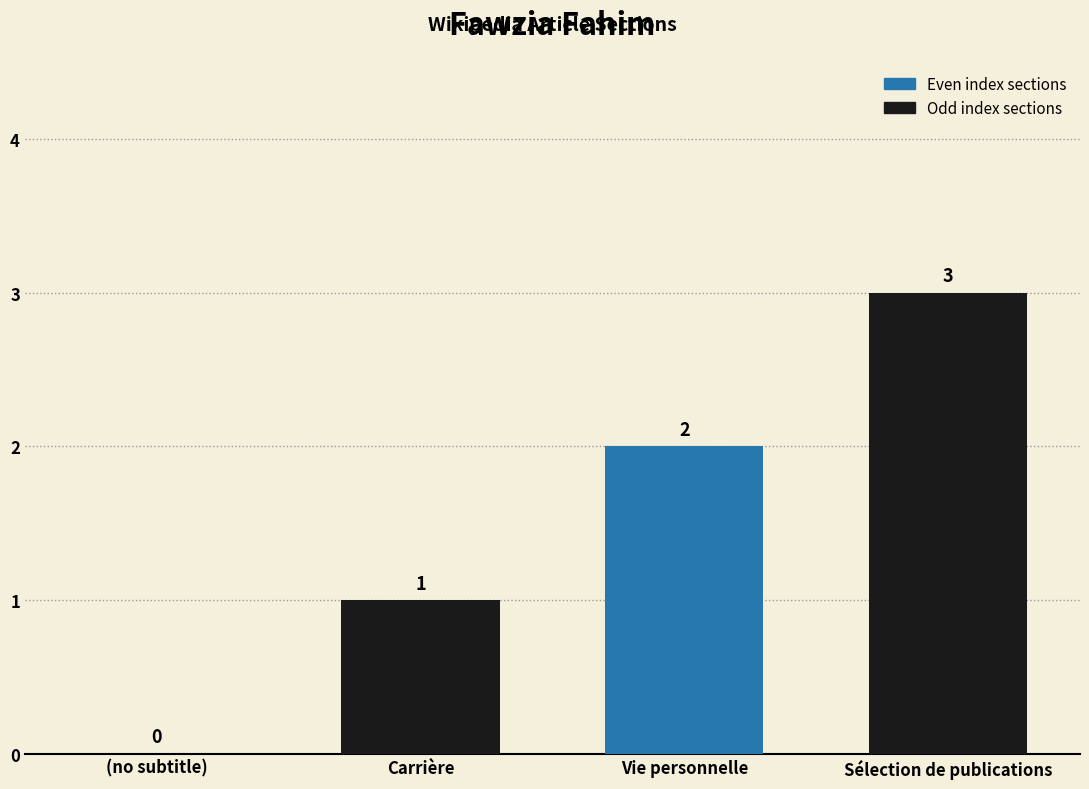

How many series are shown in this chart?

1